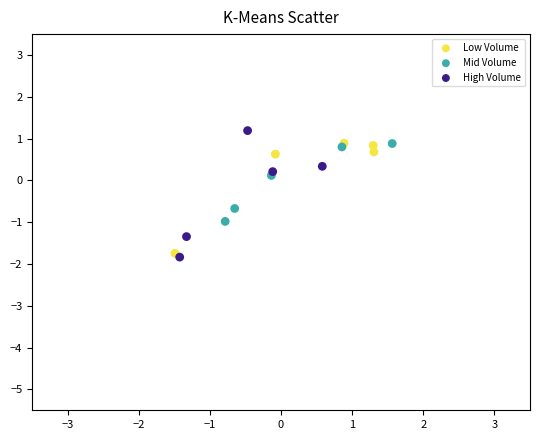

Which series contains the highest Y value?

High Volume